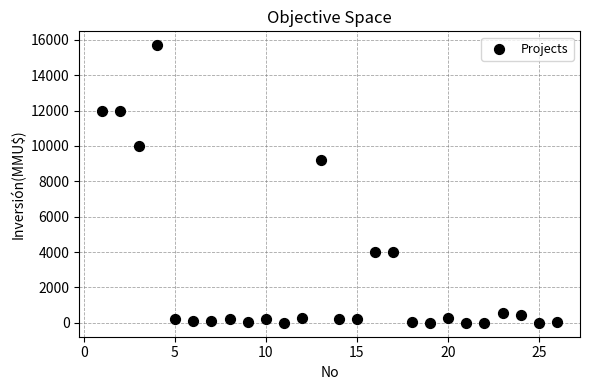

What is the range of Y values (max minus min)?

15695